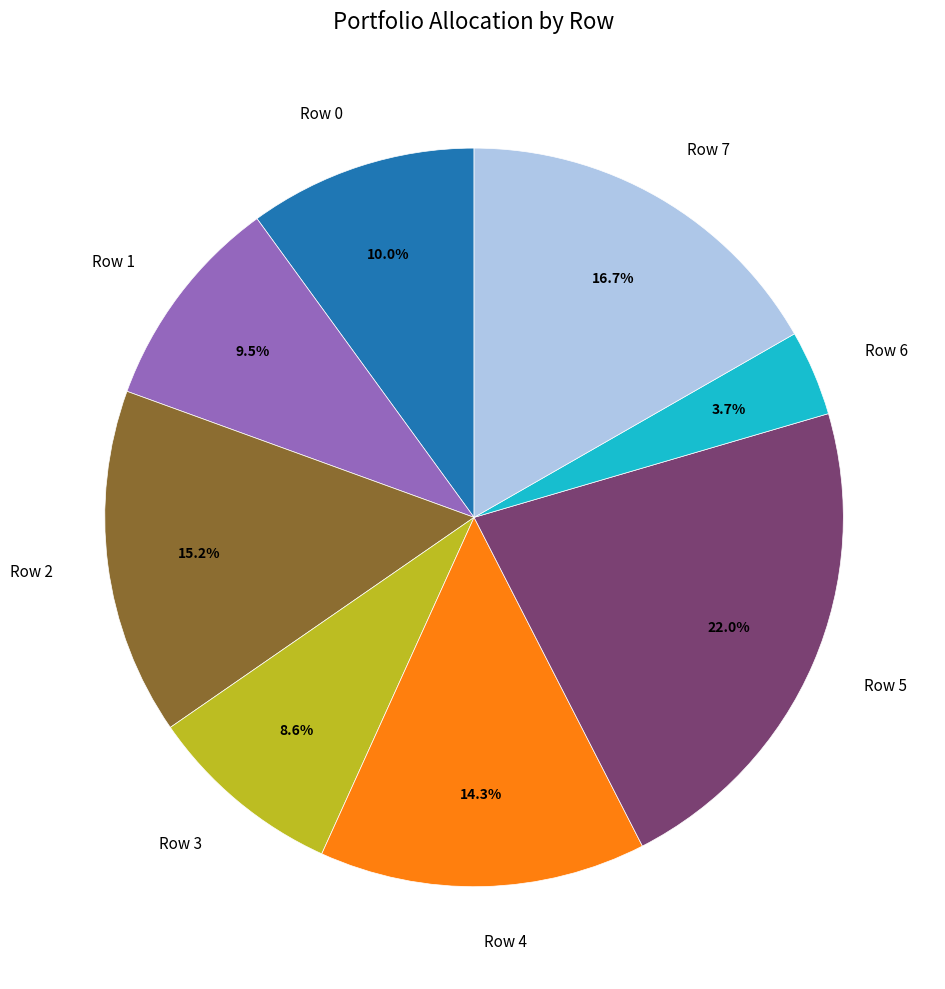

Is there a majority slice in this chart?

No